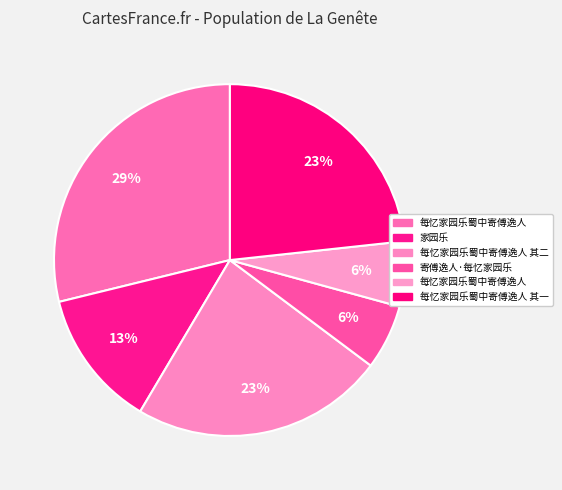

How many segments does this pie chart have?

6